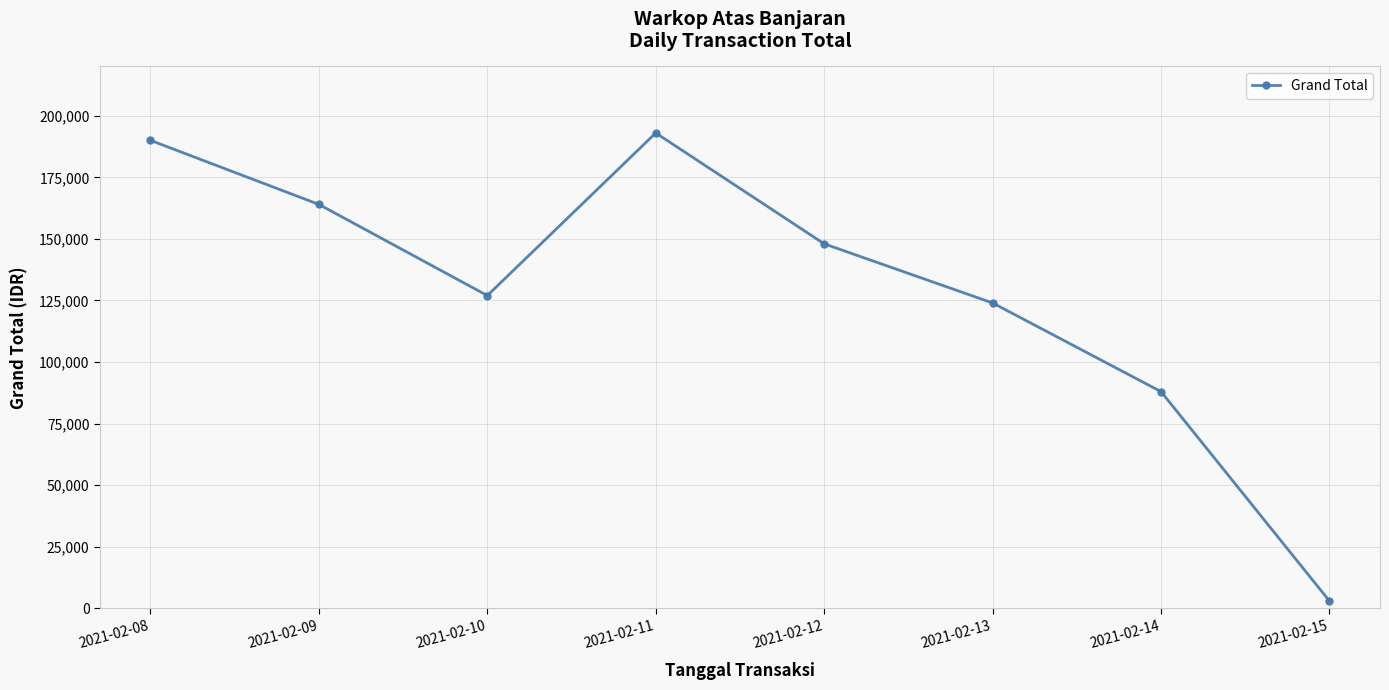

At which label is the value closest to 98000?

2021-02-14